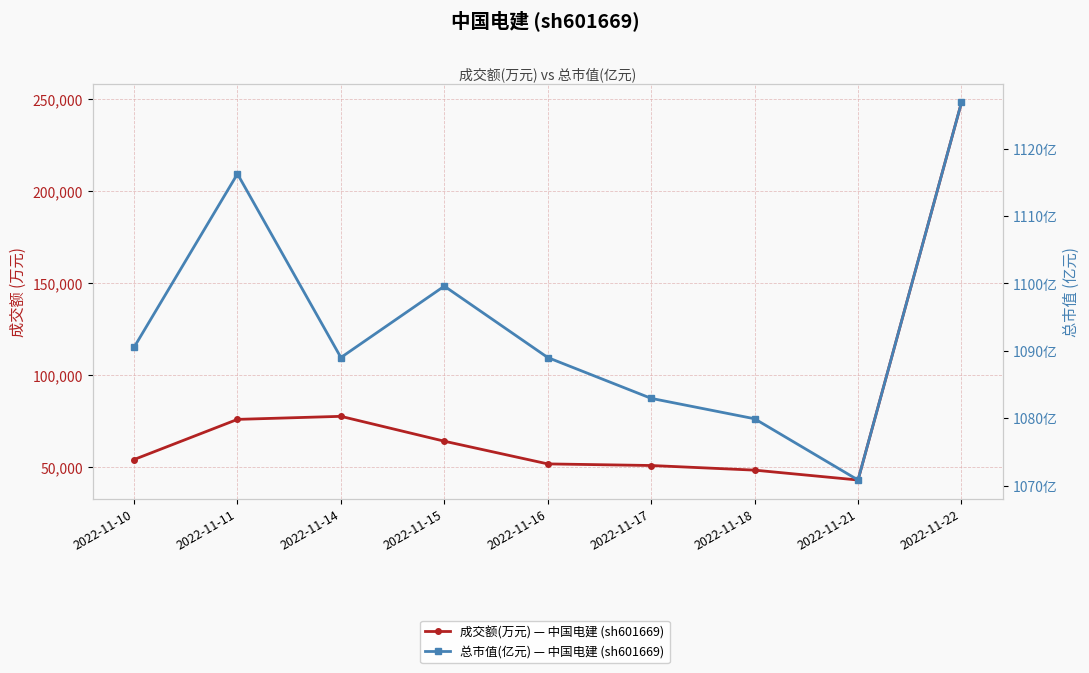

What is the difference between the second highest and second lowest values in the 总市值(亿元) — 中国电建 (sh601669) series?

36.3